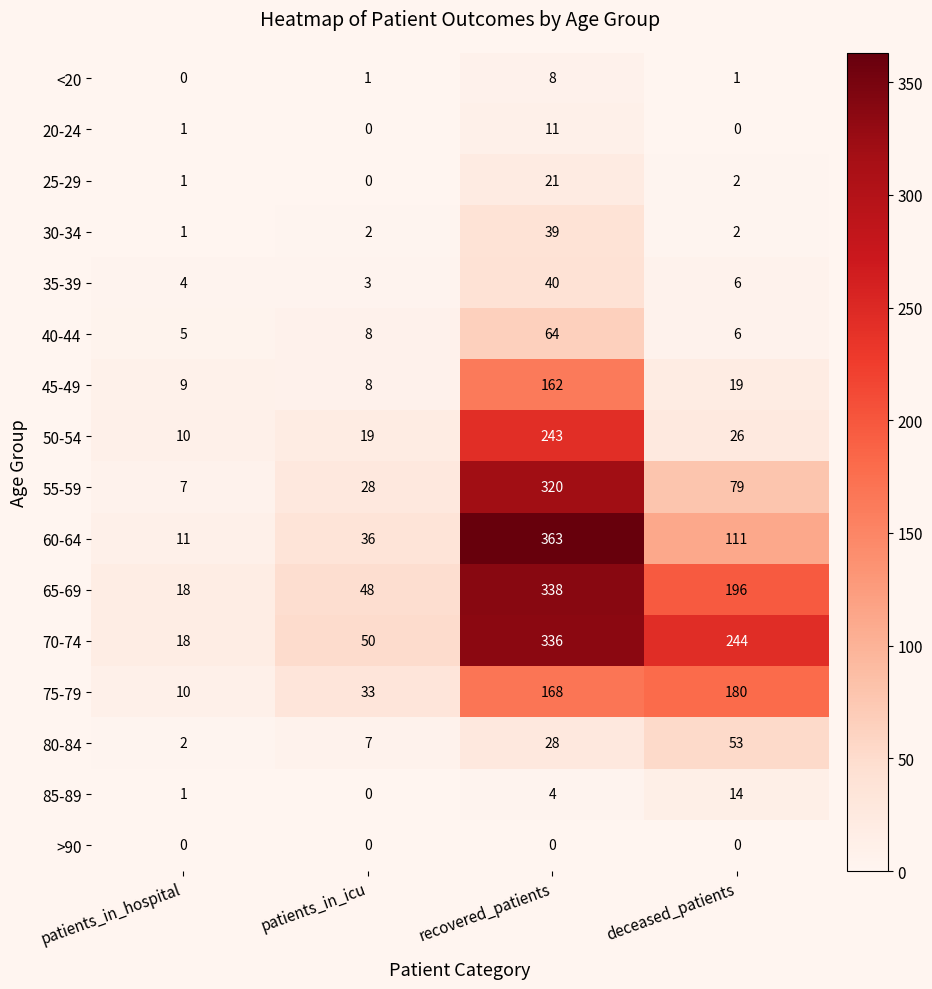

Which series has the largest total across all categories?

70-74